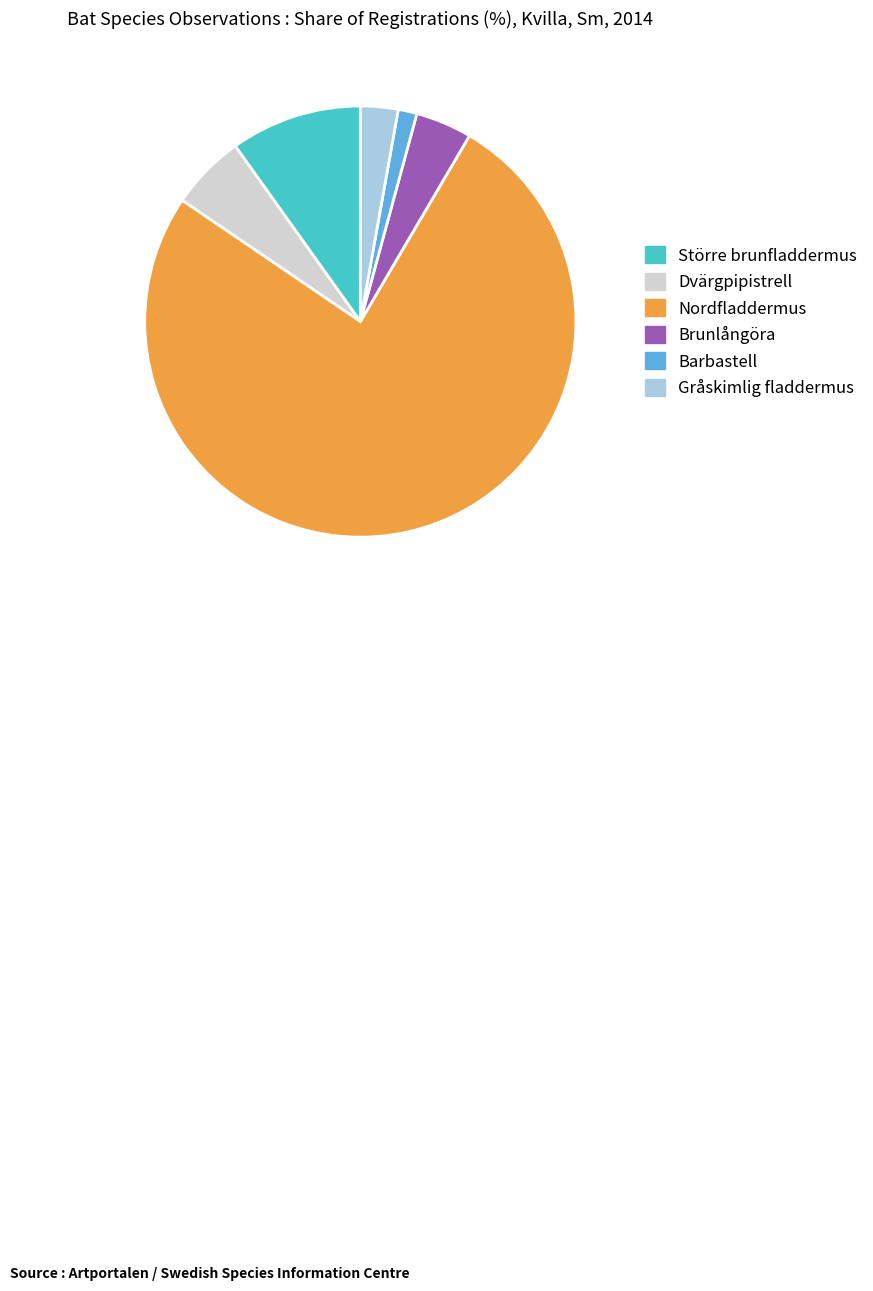

Which has a higher value, Dvärgpipistrell or Större brunfladdermus?

Större brunfladdermus